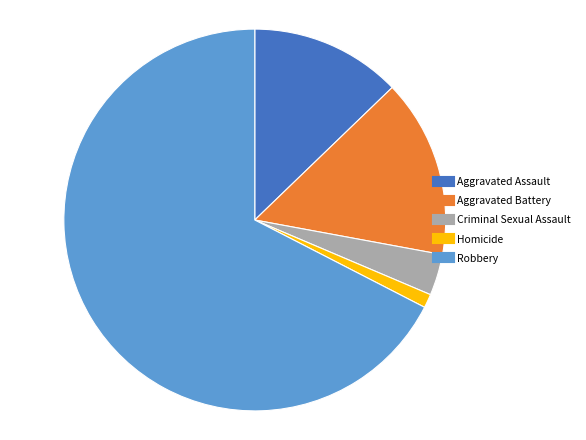

True or false: Robbery accounts for 67% of the total.

True